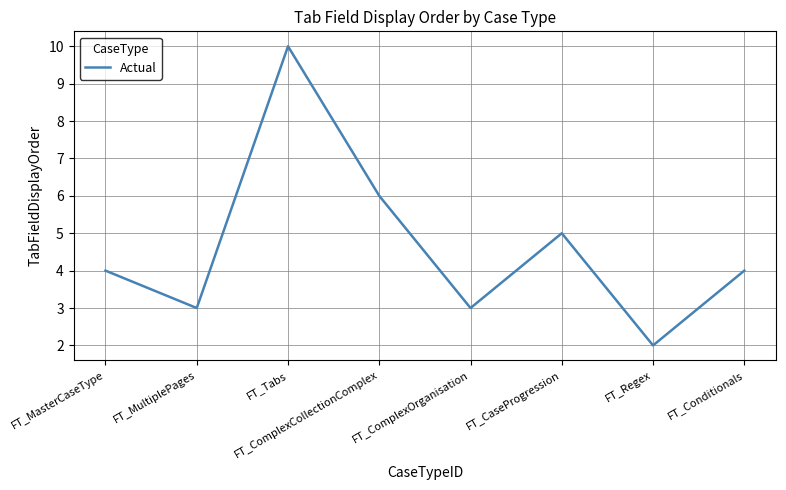

True or false: the data shows 2 at FT_Regex.

True